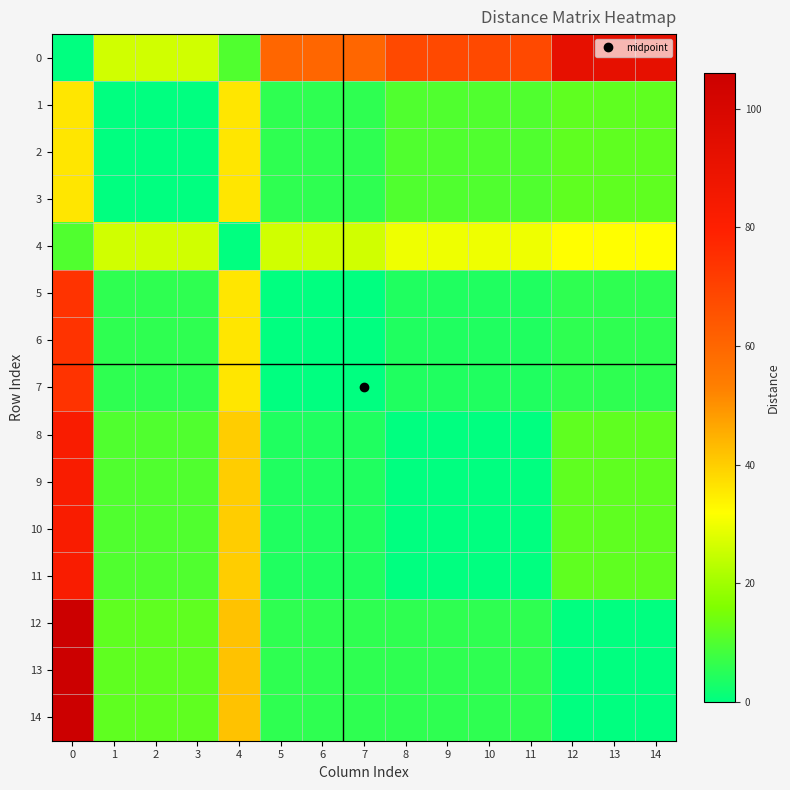

Reading left to right, list all the values displayed in this chart.

row_0: 0=0	1=26	2=26	3=26	4=10	5=60	6=60	7=60	8=68	9=68	10=68	11=68	12=92	13=92	14=92
row_1: 0=36	1=0	2=0	3=0	4=36	5=6	6=6	7=6	8=10	9=10	10=10	11=10	12=12	13=12	14=12
row_2: 0=36	1=0	2=0	3=0	4=36	5=6	6=6	7=6	8=10	9=10	10=10	11=10	12=12	13=12	14=12
row_3: 0=36	1=0	2=0	3=0	4=36	5=6	6=6	7=6	8=10	9=10	10=10	11=10	12=12	13=12	14=12
row_4: 0=10	1=26	2=26	3=26	4=0	5=26	6=26	7=26	8=30	9=30	10=30	11=30	12=32	13=32	14=32
row_5: 0=74	1=6	2=6	3=6	4=36	5=0	6=0	7=0	8=4	9=4	10=4	11=4	12=6	13=6	14=6
row_6: 0=74	1=6	2=6	3=6	4=36	5=0	6=0	7=0	8=4	9=4	10=4	11=4	12=6	13=6	14=6
row_7: 0=74	1=6	2=6	3=6	4=36	5=0	6=0	7=0	8=4	9=4	10=4	11=4	12=6	13=6	14=6
row_8: 0=82	1=10	2=10	3=10	4=40	5=4	6=4	7=4	8=0	9=0	10=0	11=0	12=12	13=12	14=12
row_9: 0=82	1=10	2=10	3=10	4=40	5=4	6=4	7=4	8=0	9=0	10=0	11=0	12=12	13=12	14=12
row_10: 0=82	1=10	2=10	3=10	4=40	5=4	6=4	7=4	8=0	9=0	10=0	11=0	12=12	13=12	14=12
row_11: 0=82	1=10	2=10	3=10	4=40	5=4	6=4	7=4	8=0	9=0	10=0	11=0	12=12	13=12	14=12
row_12: 0=106	1=12	2=12	3=12	4=42	5=6	6=6	7=6	8=6	9=6	10=6	11=6	12=0	13=0	14=0
row_13: 0=106	1=12	2=12	3=12	4=42	5=6	6=6	7=6	8=6	9=6	10=6	11=6	12=0	13=0	14=0
row_14: 0=106	1=12	2=12	3=12	4=42	5=6	6=6	7=6	8=6	9=6	10=6	11=6	12=0	13=0	14=0